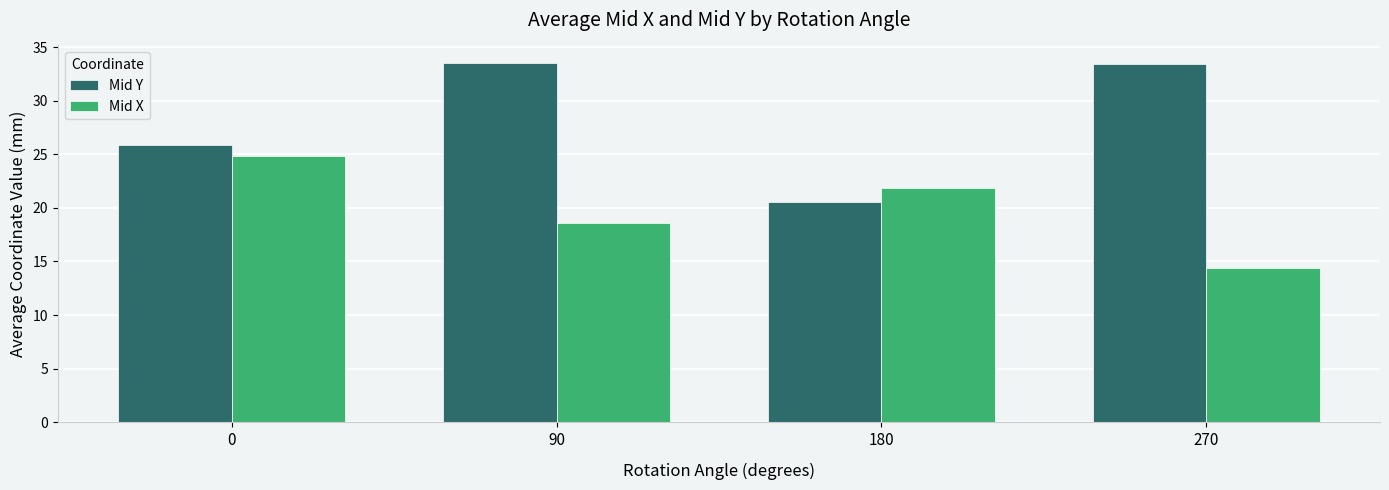

What is the difference between the Mid Y values at 180 and 270?

12.9